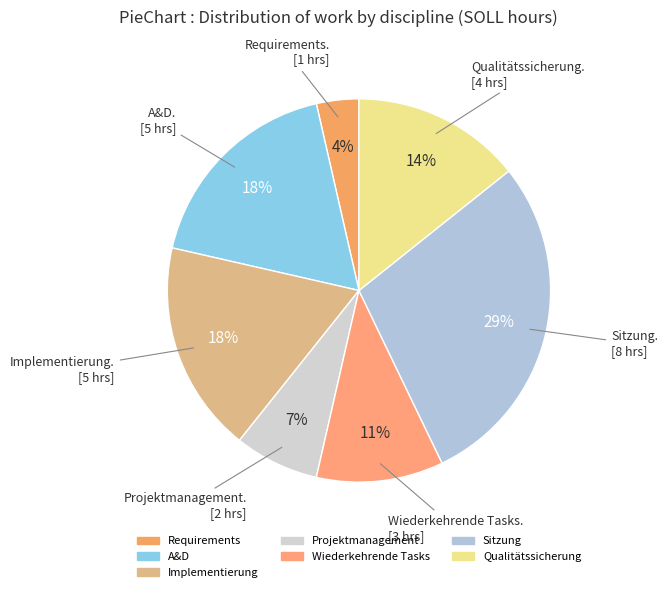

How many slices are in this pie chart?

7